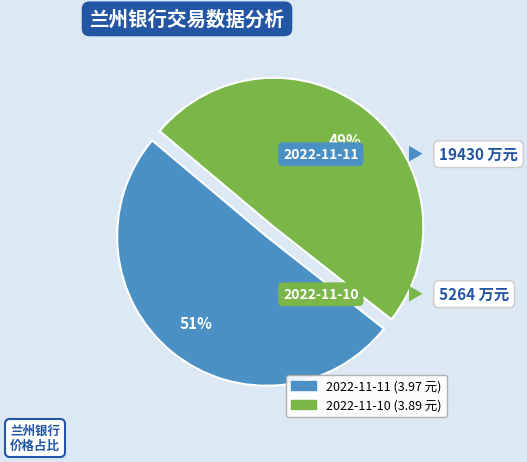

Which has a higher value, 2022-11-11 or 2022-11-10?

2022-11-11